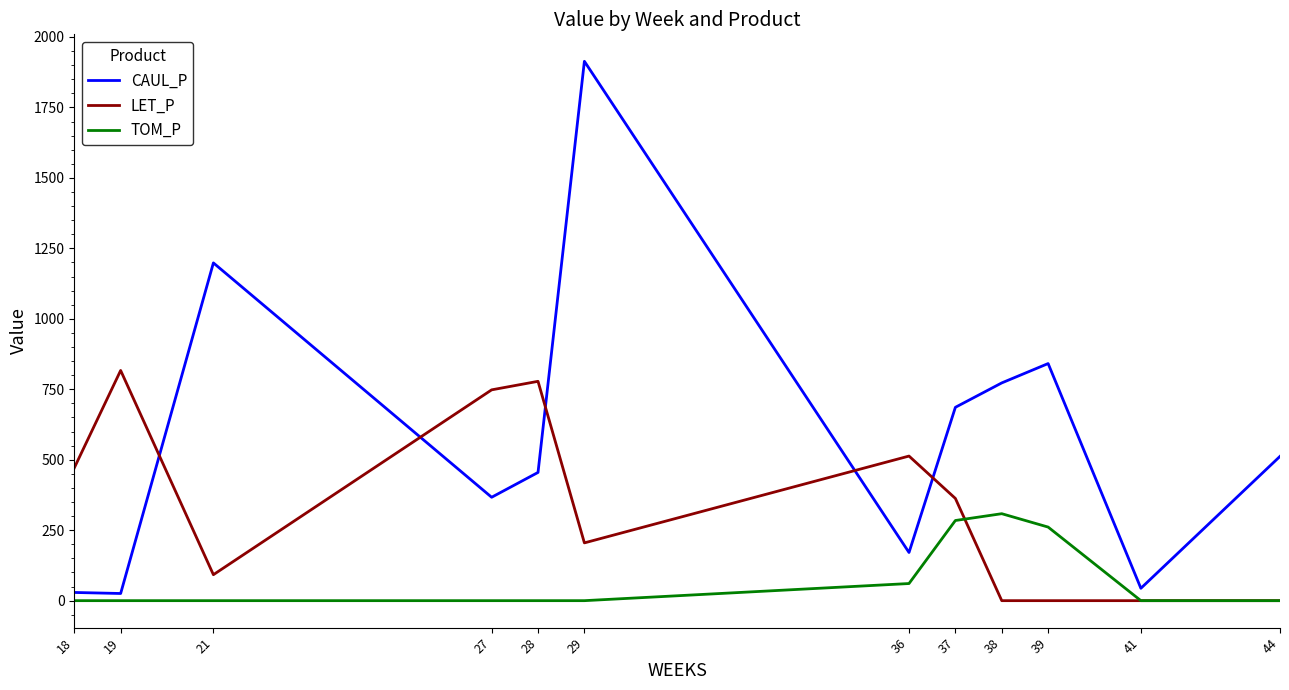

List the series in order of their peak value, lowest first.

TOM_P, LET_P, CAUL_P